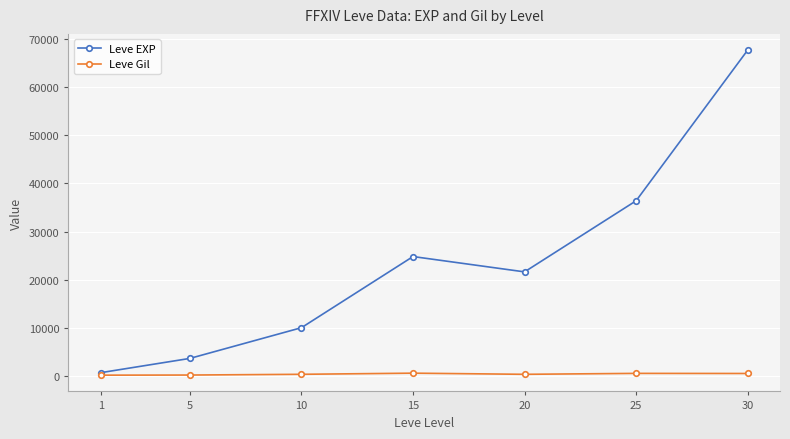

Which series changed the most between 15 and 25?

Leve EXP